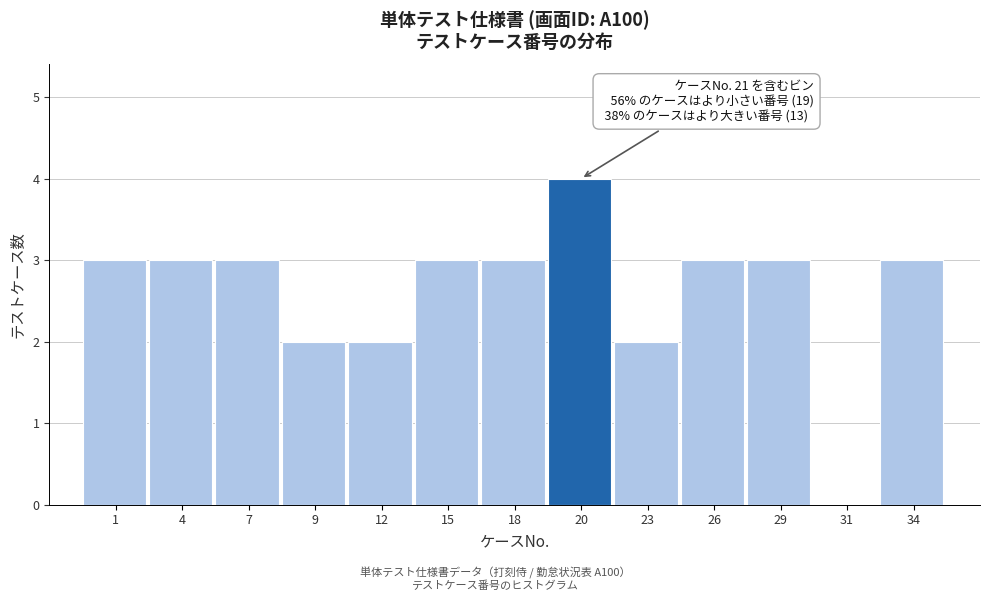

Reading left to right, list all the values displayed in this chart.

1=3	4=3	7=3	9=2	12=2	15=3	18=3	20=4	23=2	26=3	29=3	31=0	34=3